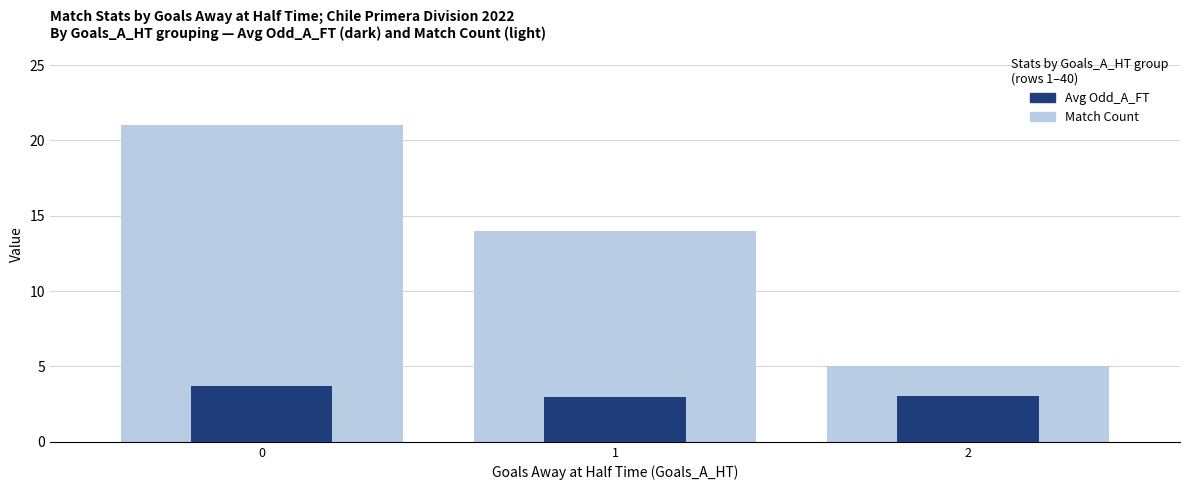

Reading left to right, transcribe all the data shown in this chart.

Match Count: 0=21.0	1=14.0	2=5.0
Avg Odd_A_FT: 0=3.7	1=3.0	2=3.1